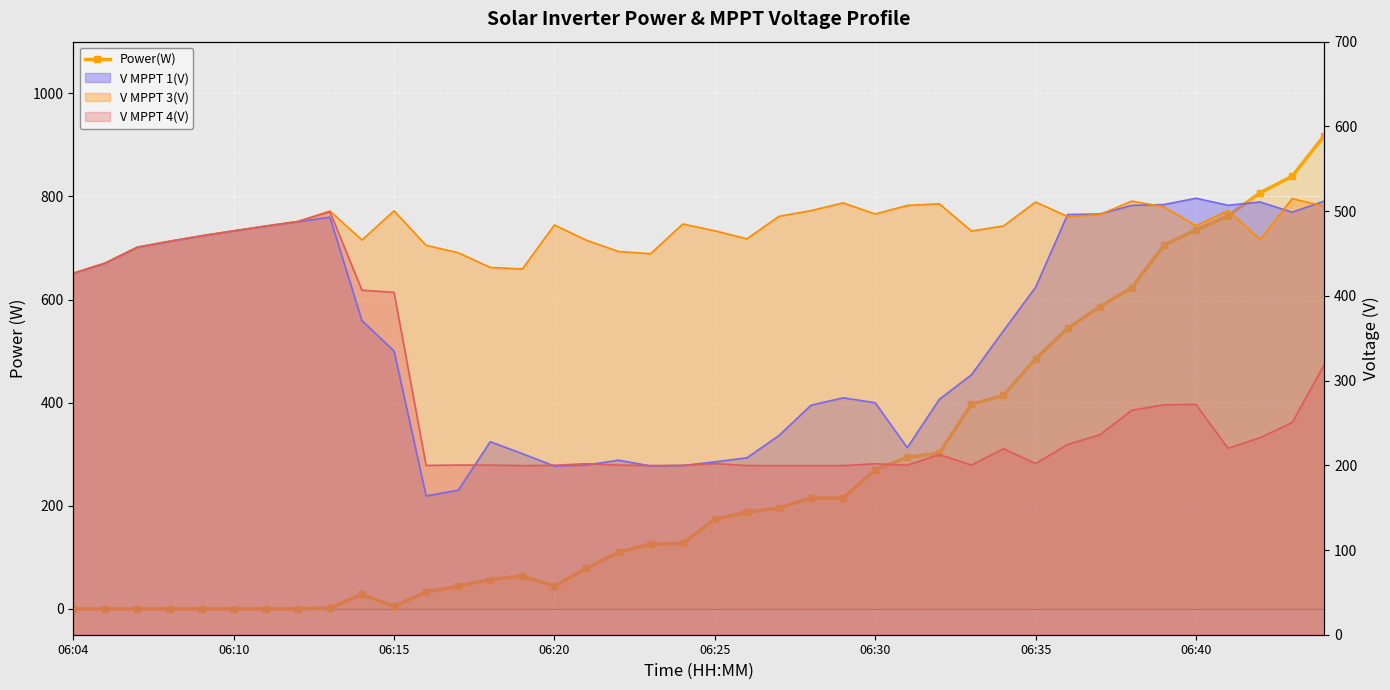

How many points are higher than both their immediate neighbors (excluding endpoints)?

2